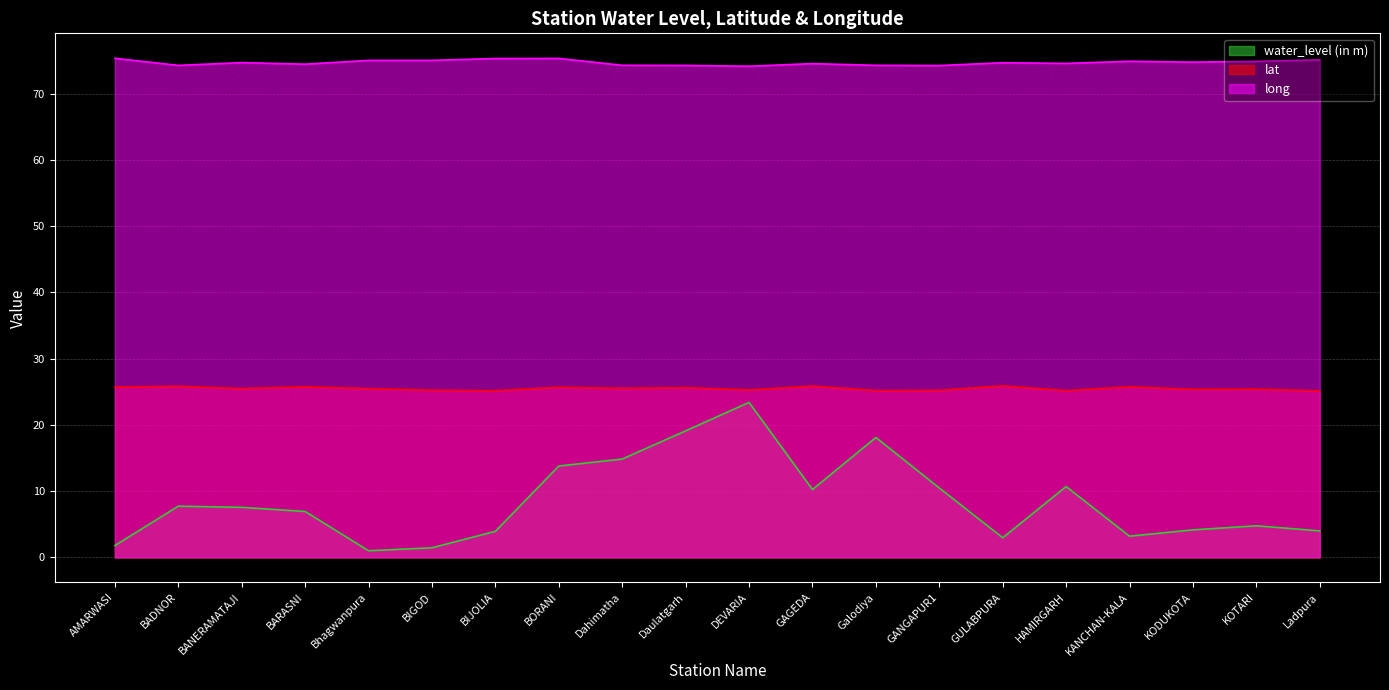

The value of long at BANERAMATAJI is 74.7. True or false?

True